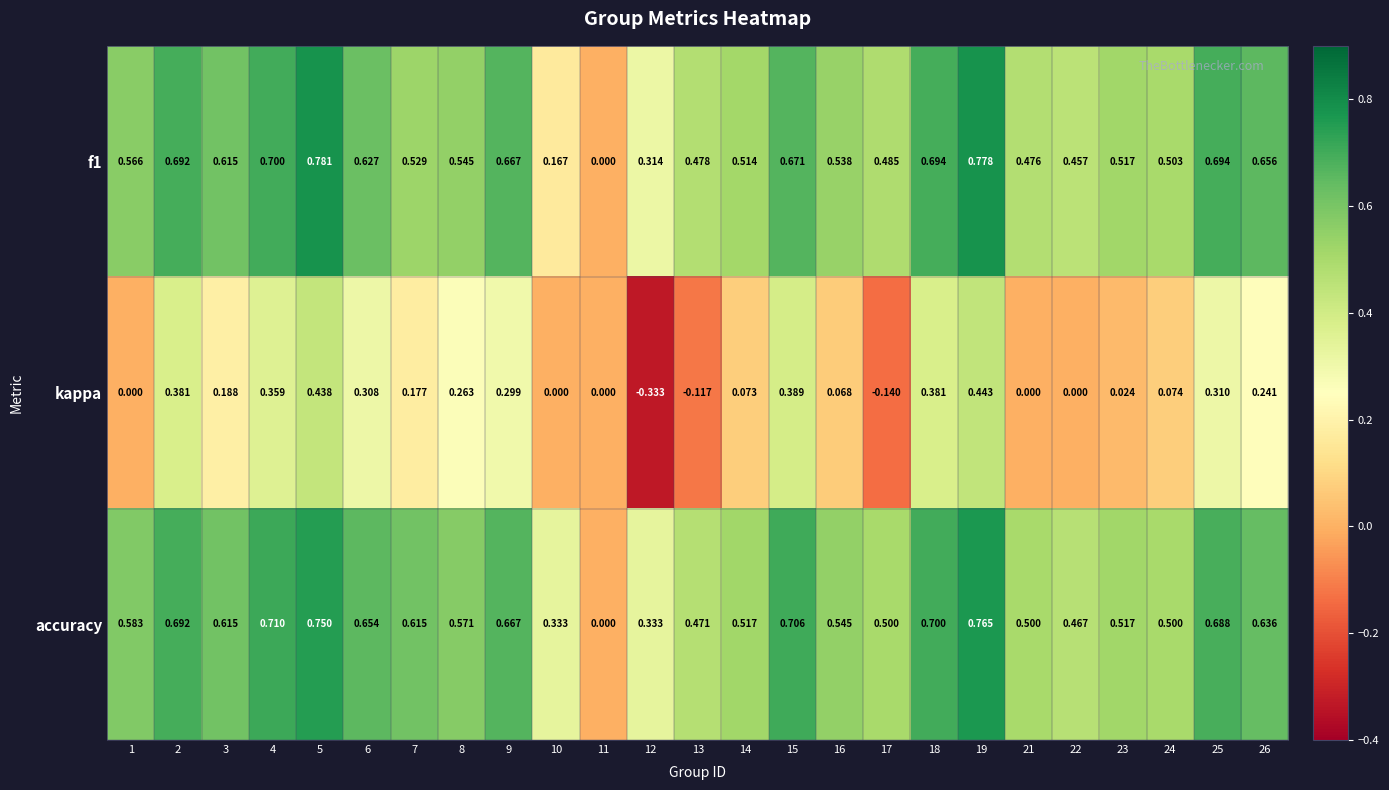

Which series has the largest total across all categories?

accuracy